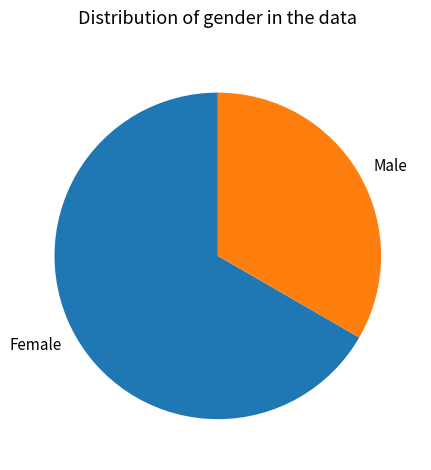

Combined, do Male and Female account for over 50%?

Yes